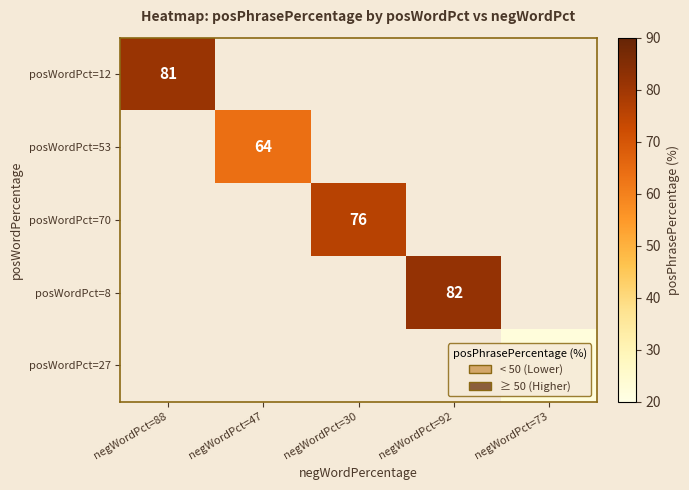

Between negWordPct=47 and negWordPct=92, which is larger?

negWordPct=92